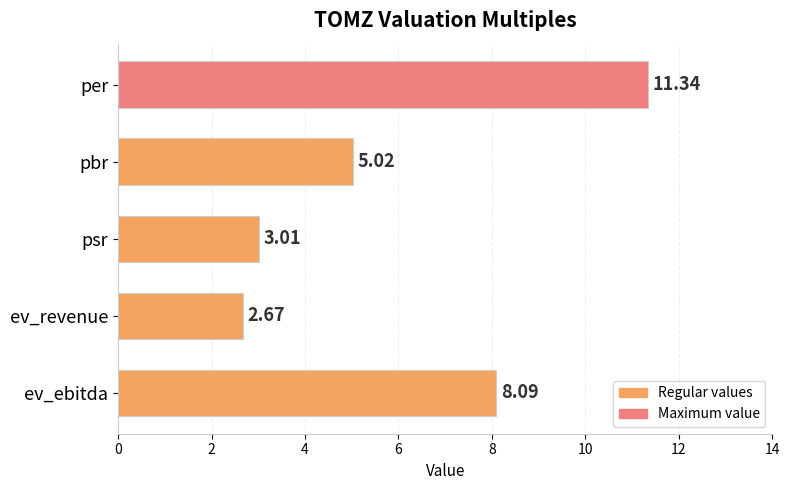

What is the label of the 3rd bar from the bottom?

psr